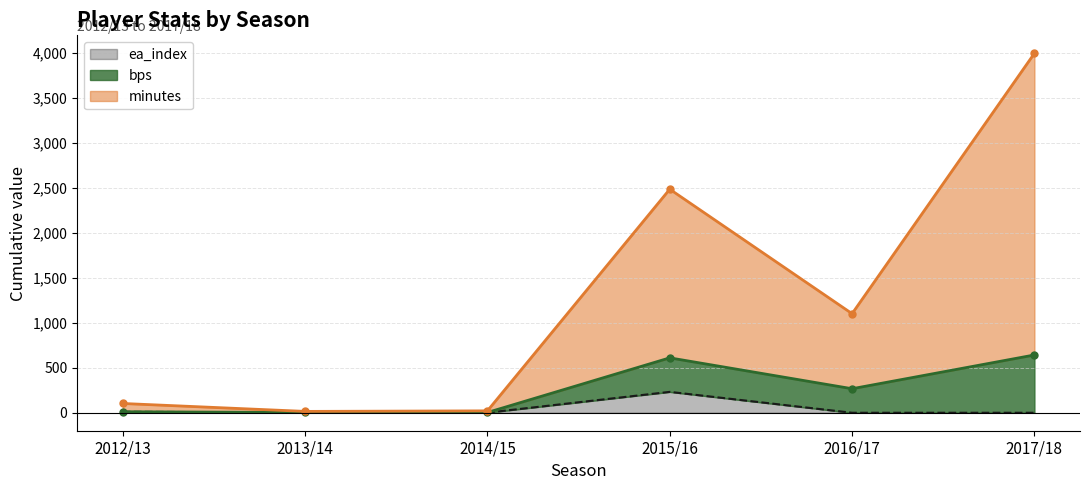

Between 2015/16 and 2016/17, which series saw the biggest shift?

bps